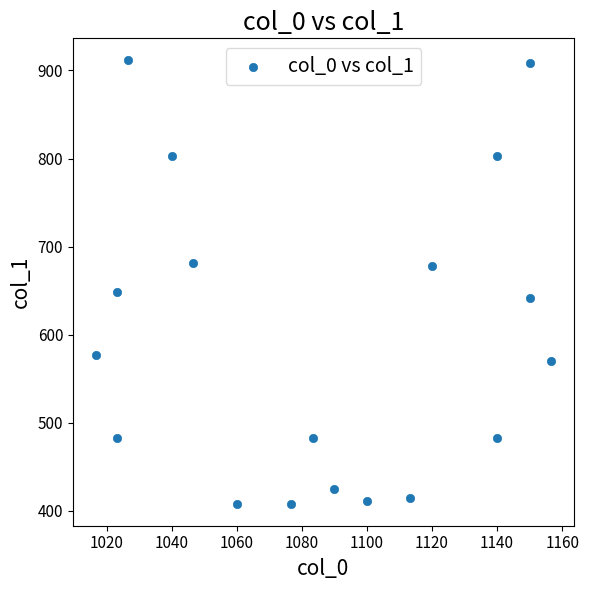

What Y value in the scatter plot is closest to 659?

648.0